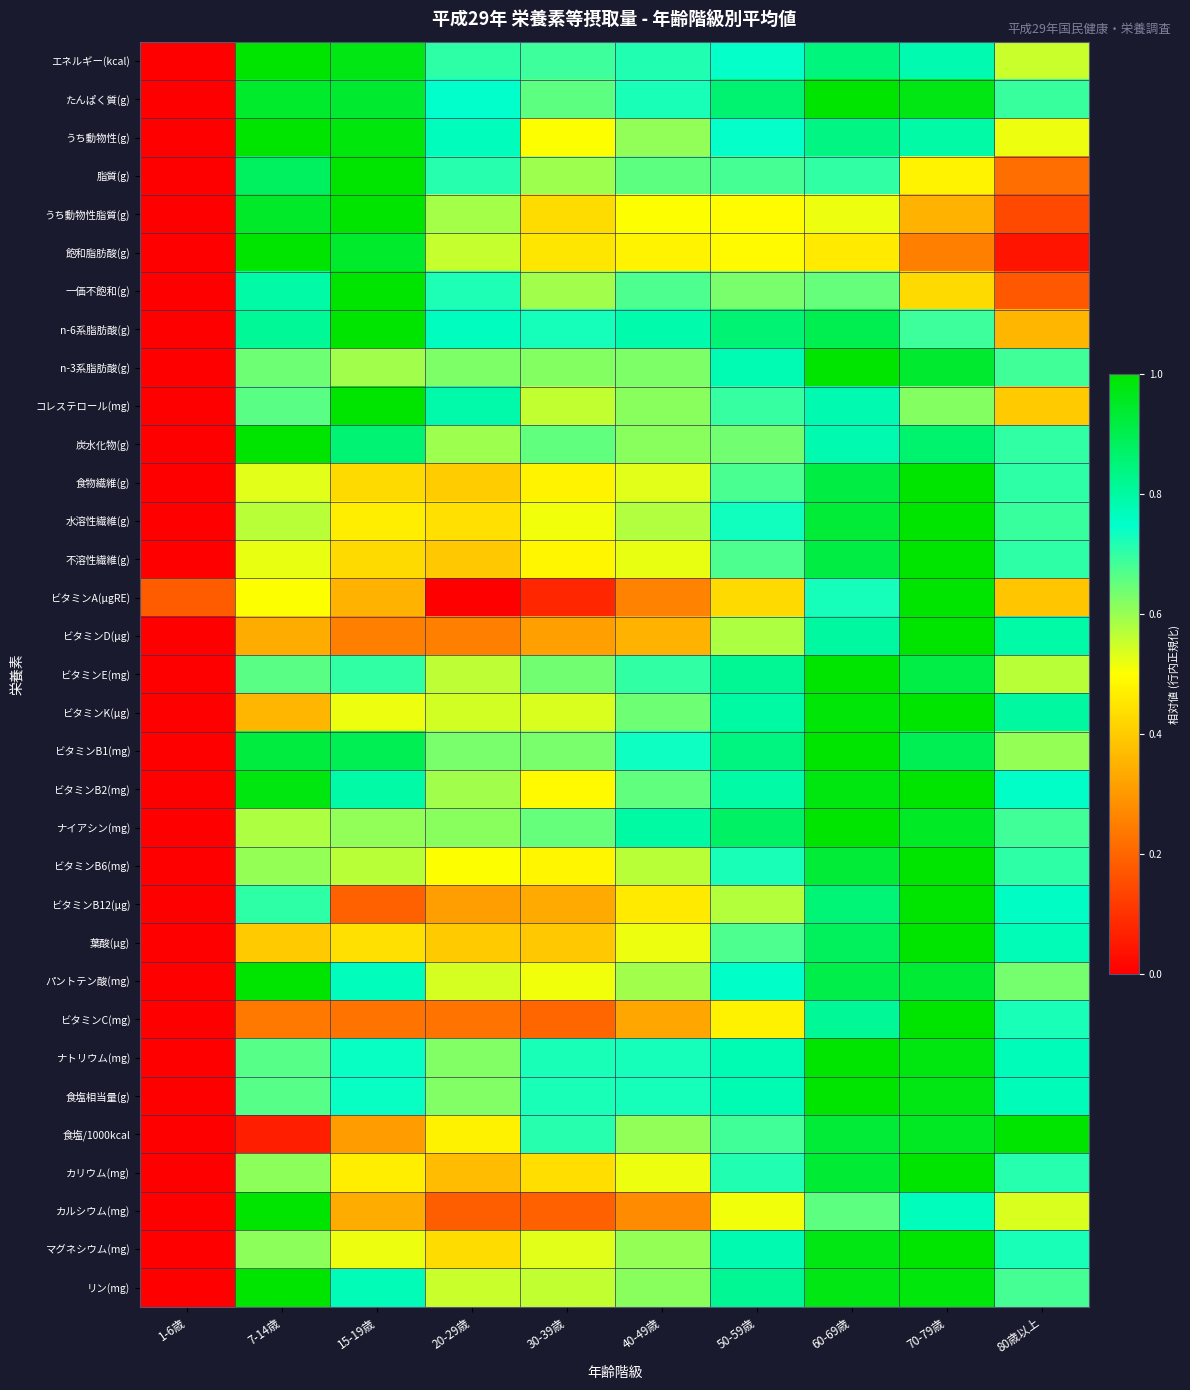

Count the number of categories in the chart.

10